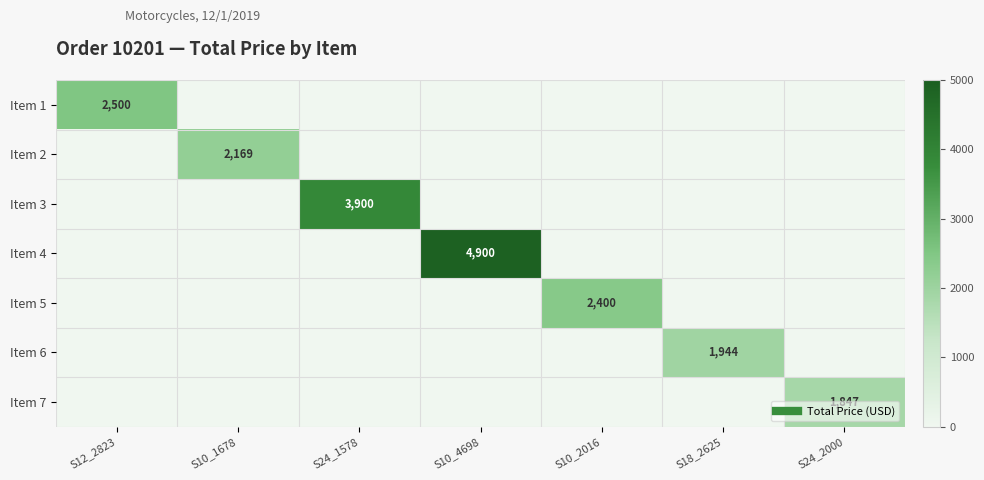

What is the sum of all Item 4 values?

4900.0